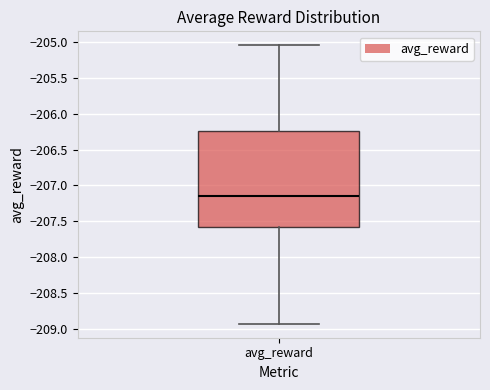

Where does the lower whisker of the box for avg_reward end on the y-axis? The values are not printed on the chart, so give them approximately, as read against the axis.

-208.95